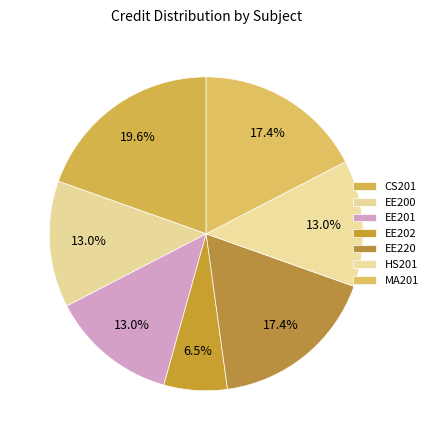

Count the number of slices in the pie.

7